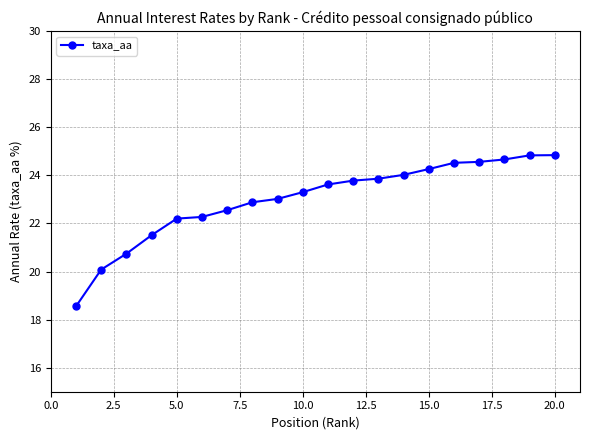

What is the smallest value displayed?

18.6